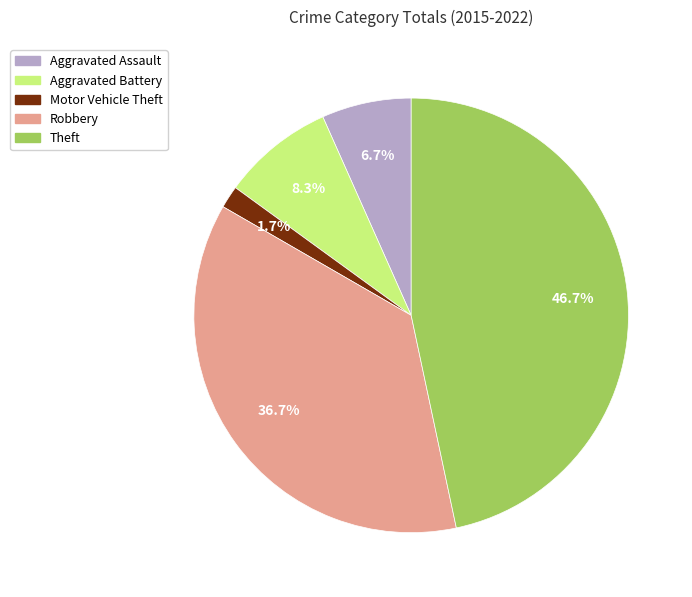

What percentage is the Theft slice, to the nearest percent?

47%